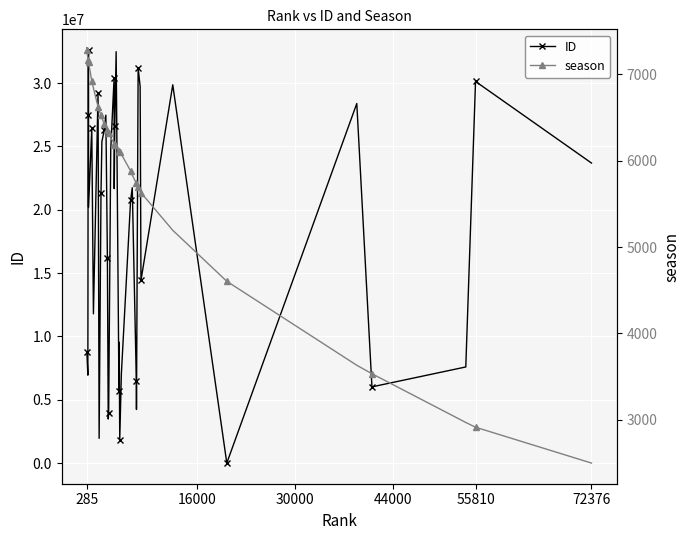

At how many categories does at least one series exceed 1401363?

39